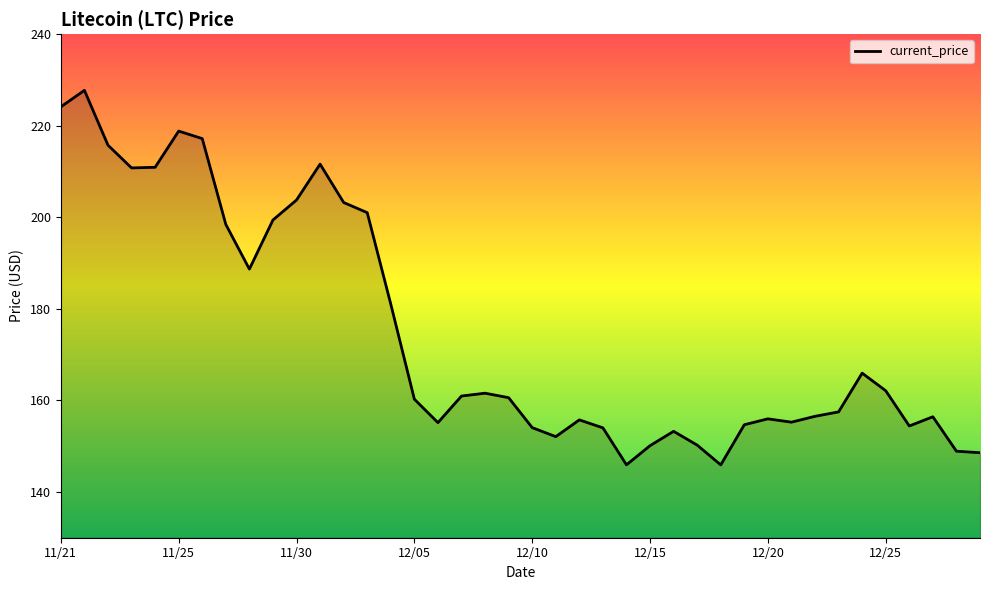

What is the minimum value shown in the chart?

145.9